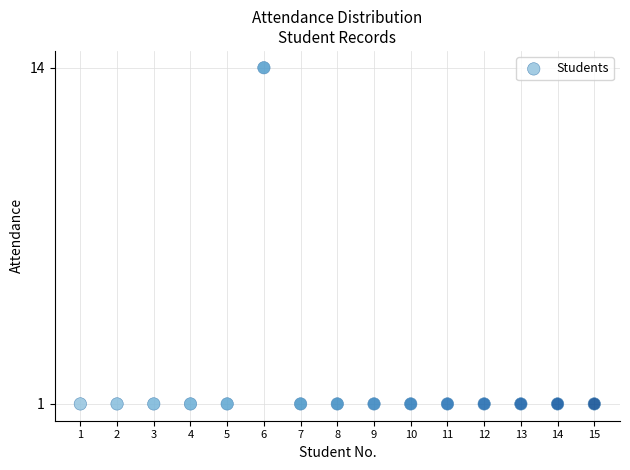

What is the range of Y values (max minus min)?

13